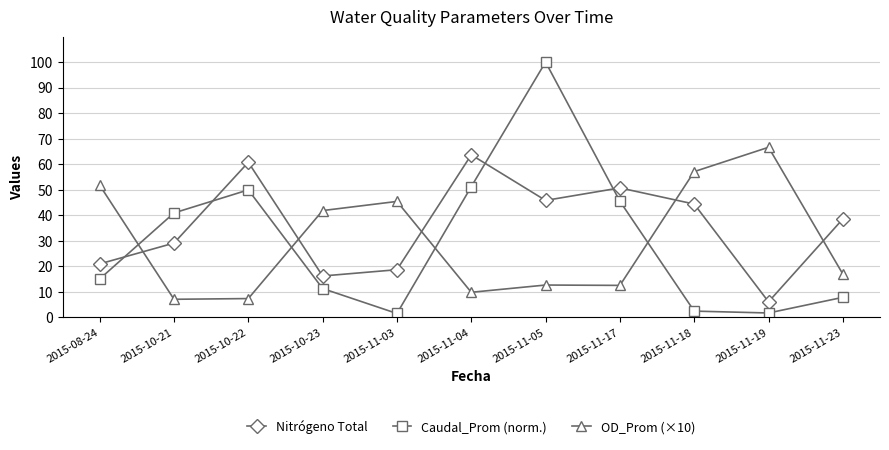

True or false: Nitrógeno Total has more than 2 points higher than both neighbors.

True